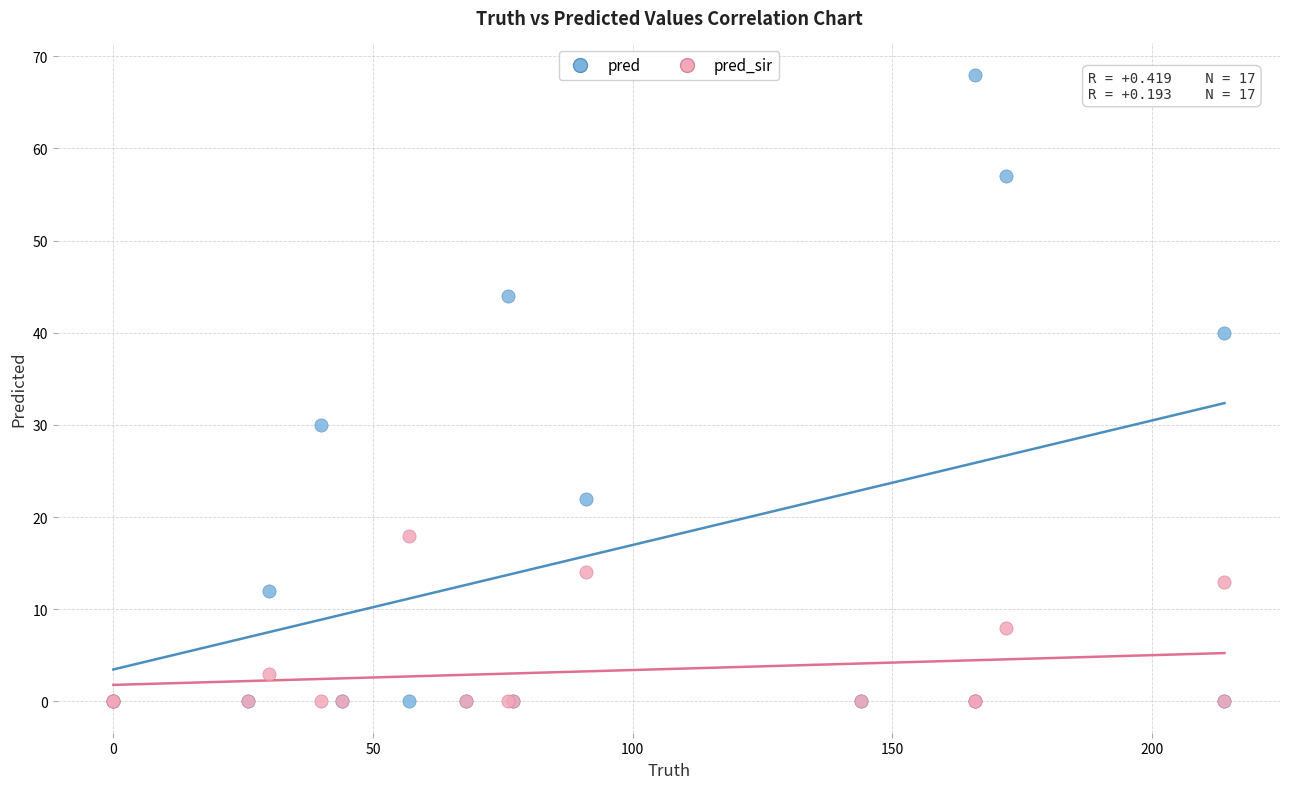

In the pred series, what Y value is closest to 34?

30